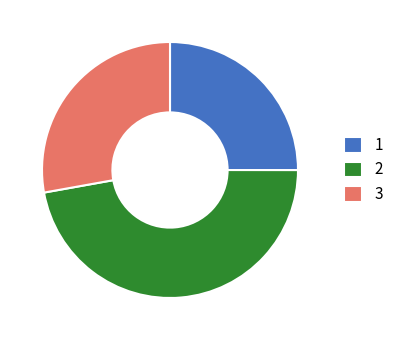

Between 3 and 2, which is larger?

2